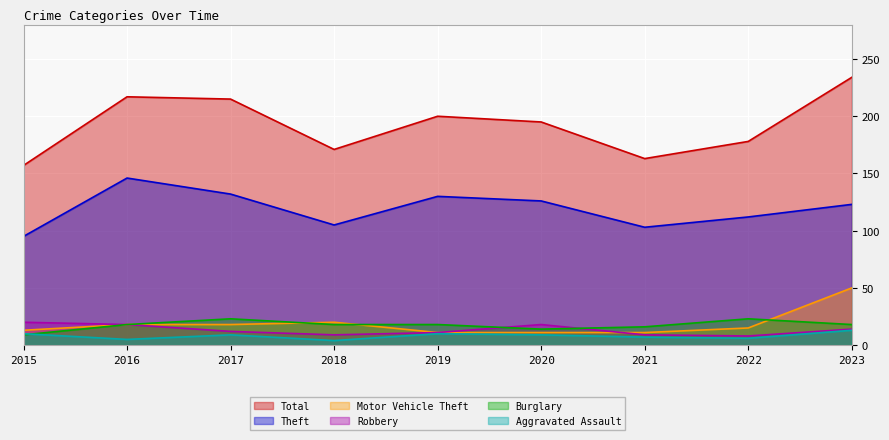

The Total series shows 234 at 2023. True or false?

True